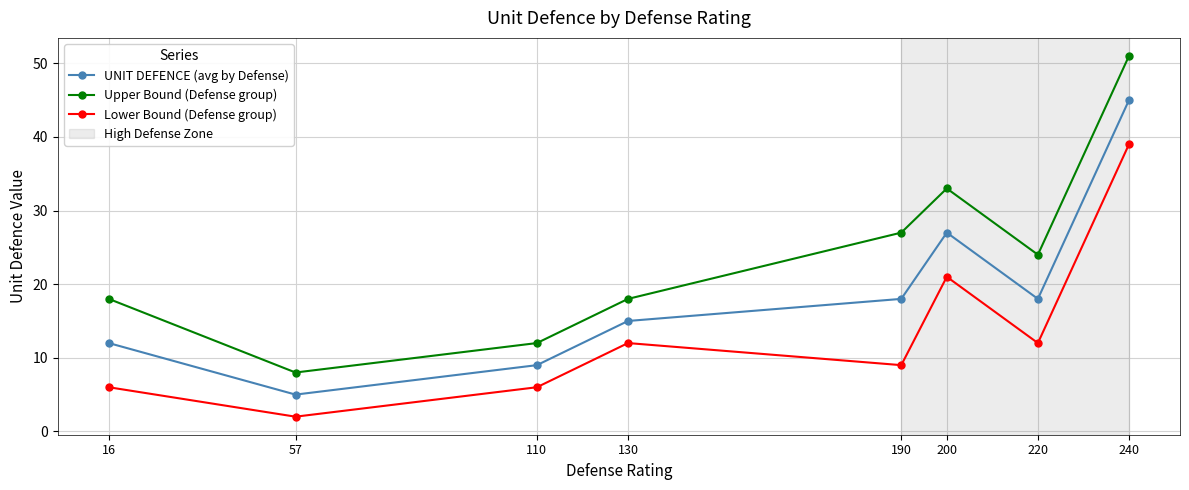

Reading left to right, extract all data points from this chart.

UNIT DEFENCE (avg by Defense): 16=12	57=5	110=9	130=15	190=18	200=27	220=18	240=45
Upper Bound (Defense group): 16=18	57=8	110=12	130=18	190=27	200=33	220=24	240=51
Lower Bound (Defense group): 16=6	57=2	110=6	130=12	190=9	200=21	220=12	240=39